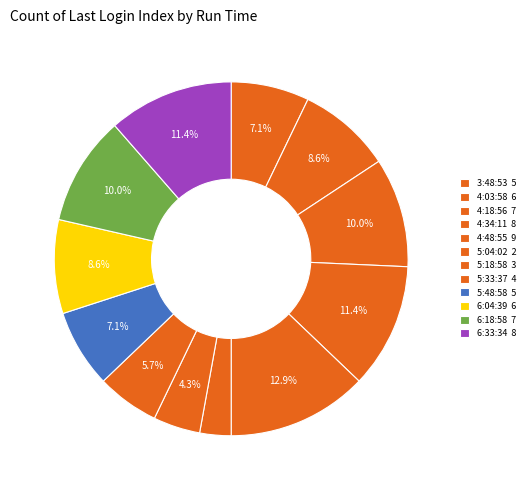

Approximately how many times larger is the value at 5:48:58 compared to 6:04:39?

0.8